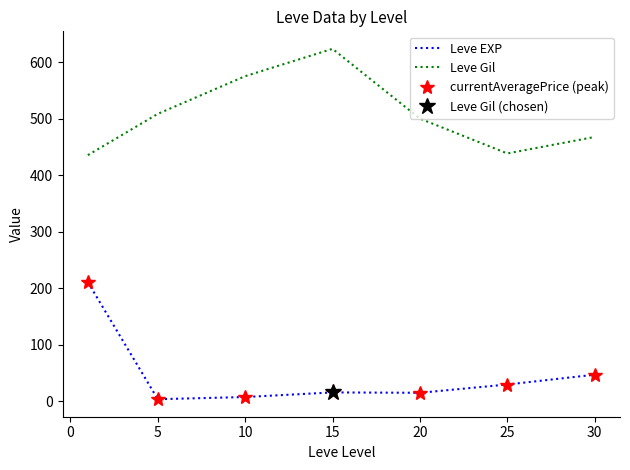

True or false: Leve Gil and currentAveragePrice (peak) intersect in this chart.

False